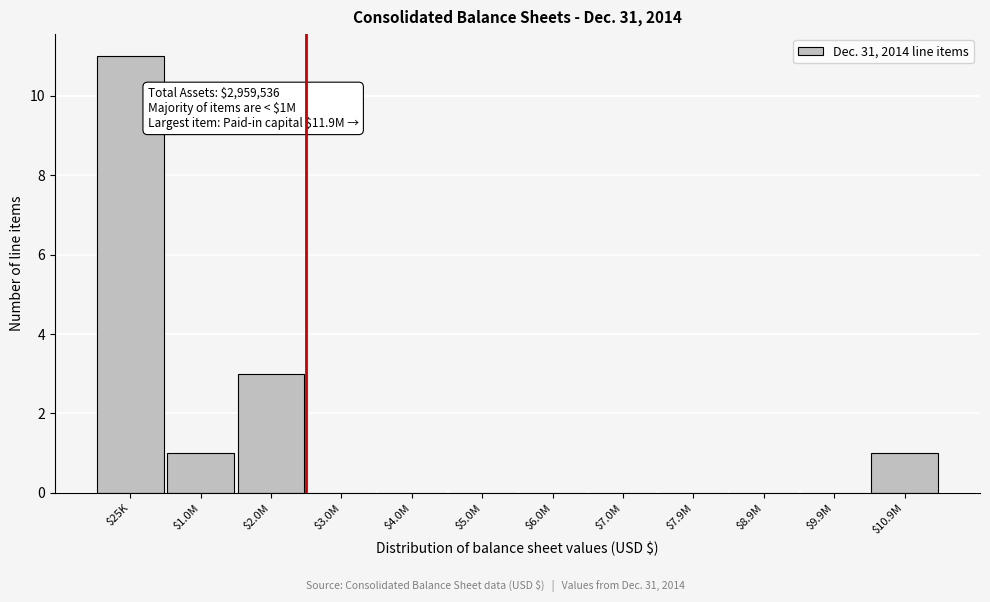

At which label is the value closest to 5?

$2.0M